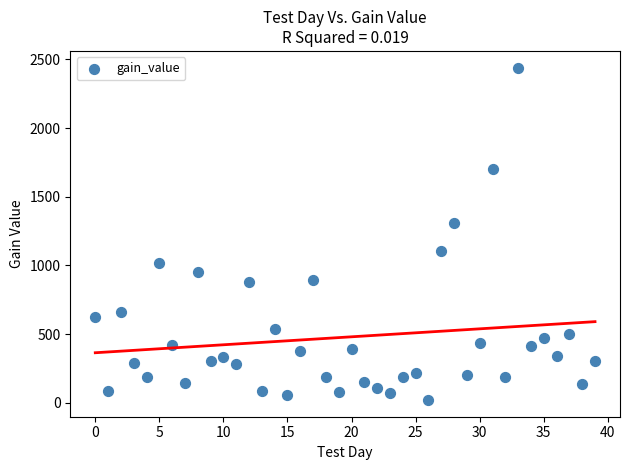

What Y value in the scatter plot is closest to 1230?

1311.6